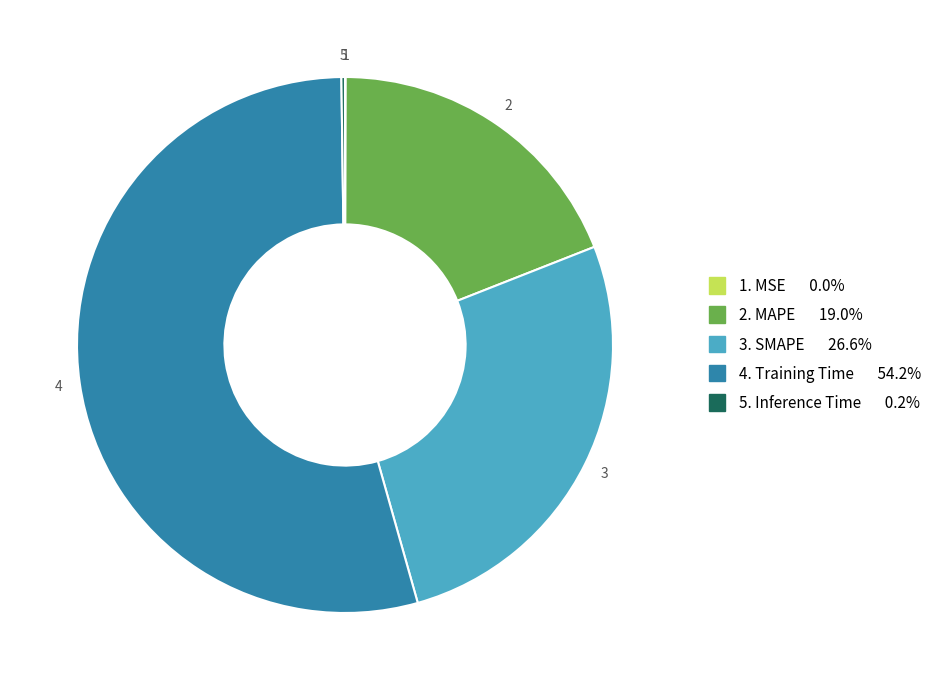

Is there a majority slice in this chart?

Yes